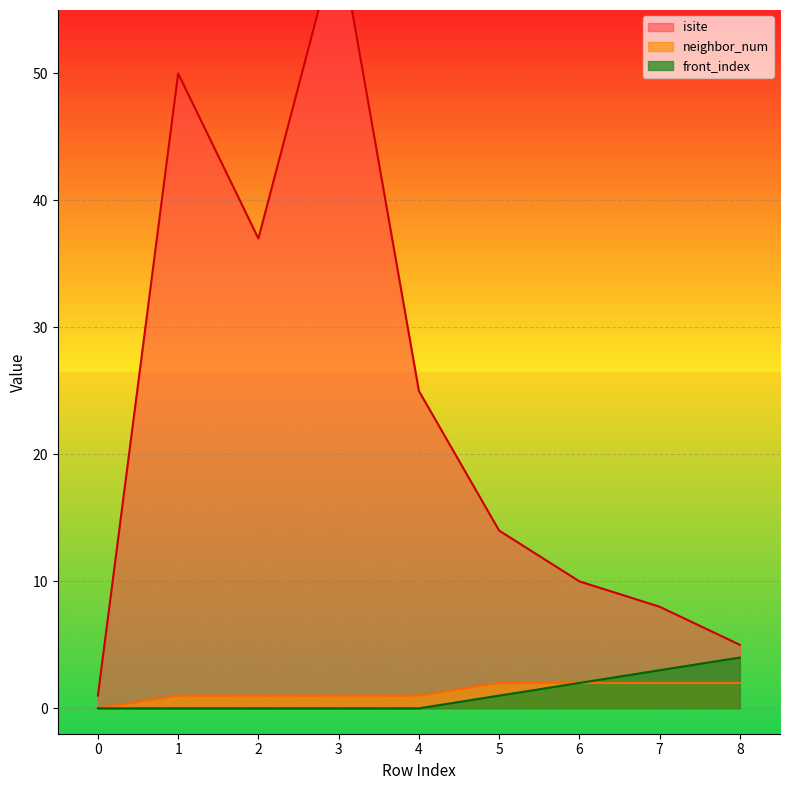

What is the spread (max minus min) of values at 8?

3